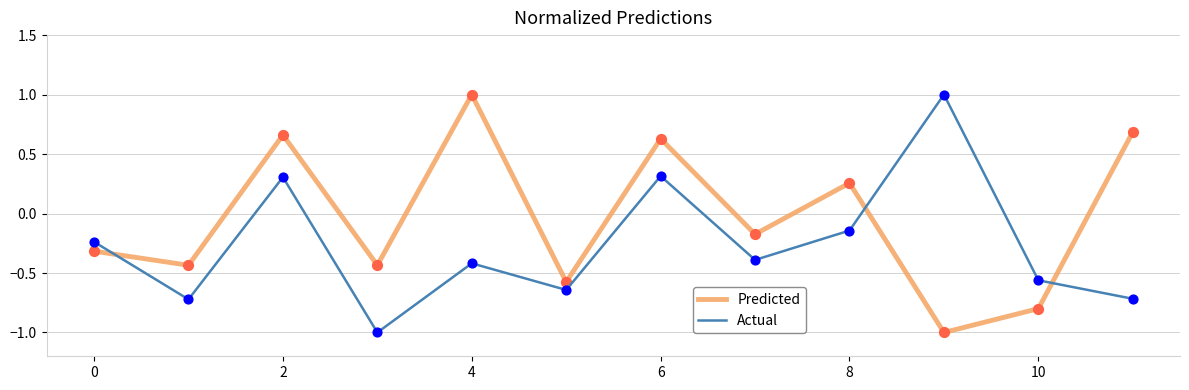

Which series has the largest total across all categories?

Predicted